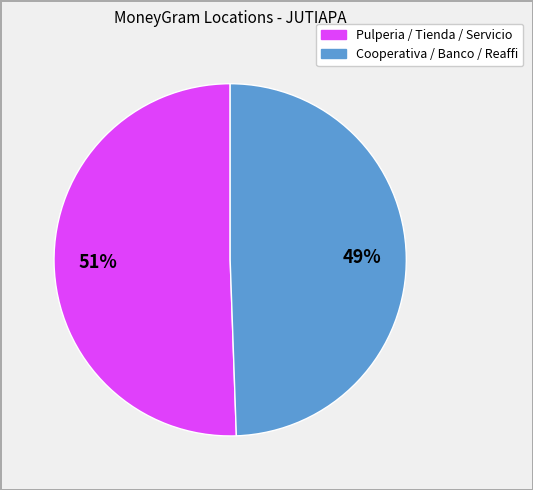

To the nearest percent, what is the average slice percentage?

50%